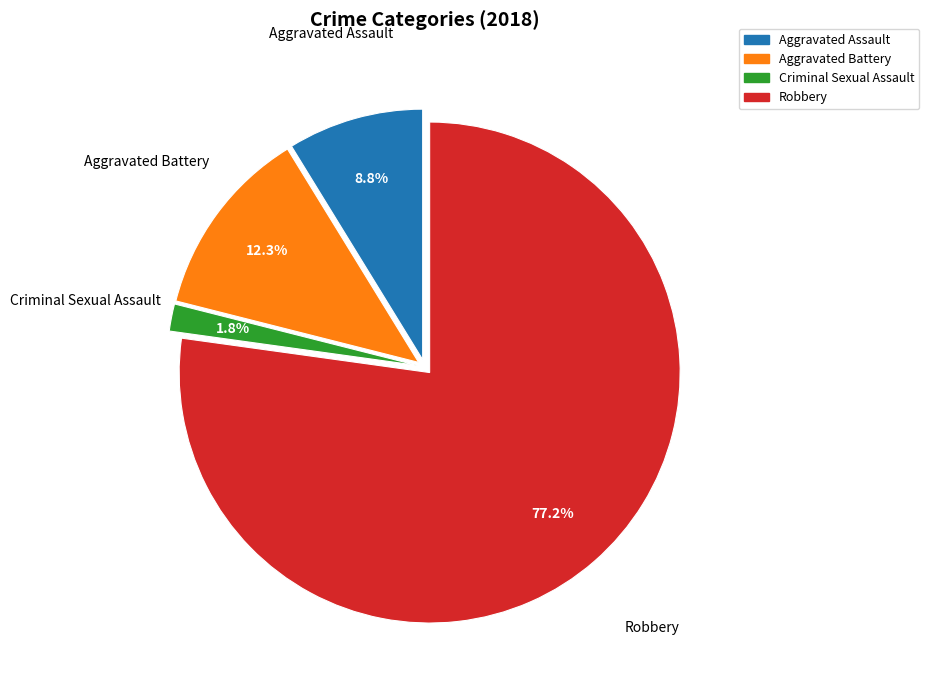

What is the largest slice in the pie chart?

Robbery